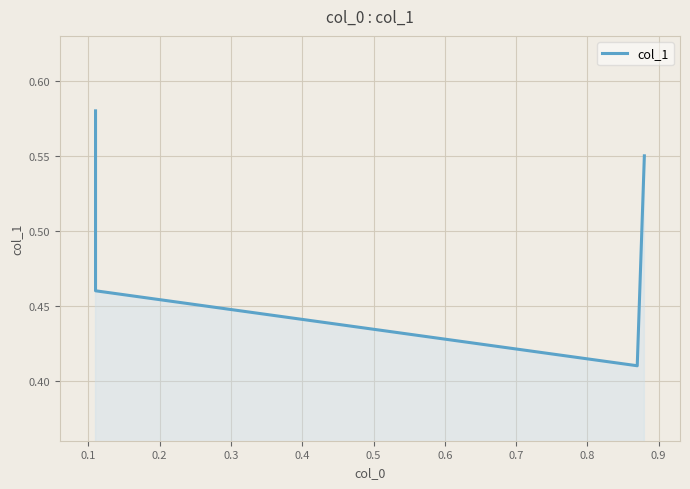

Reading left to right, extract all data points from this chart.

0.6	0.5	0.4	0.6